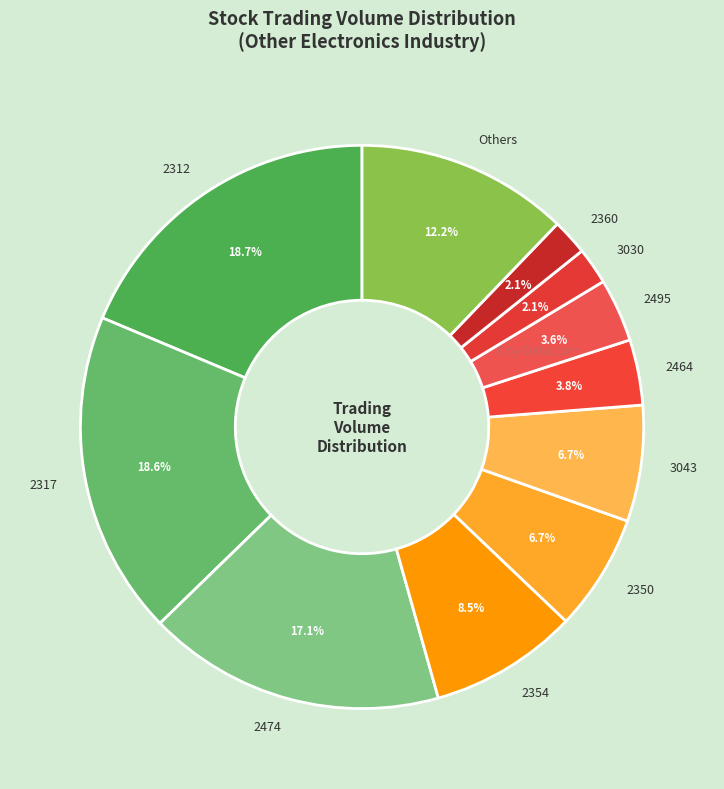

How many slices are in this pie chart?

11